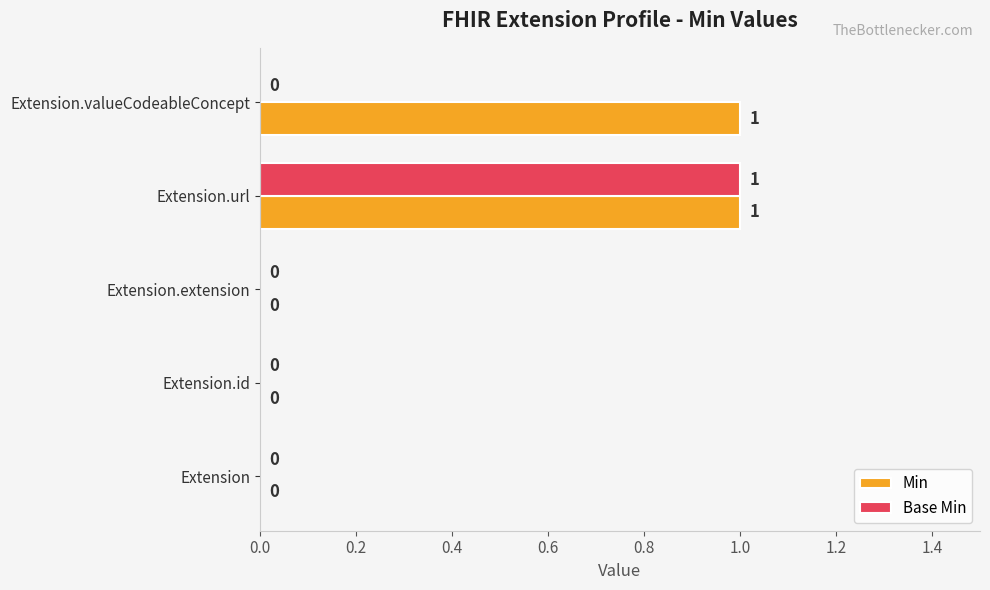

Which category has the highest value in the Base Min series?

Extension.url